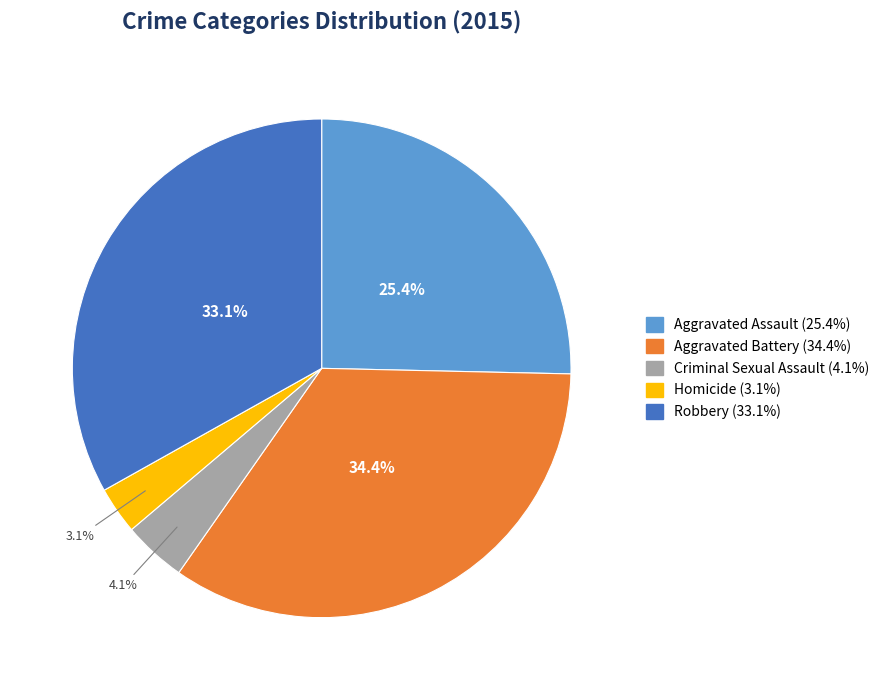

Between Robbery and Aggravated Assault, which is larger?

Robbery